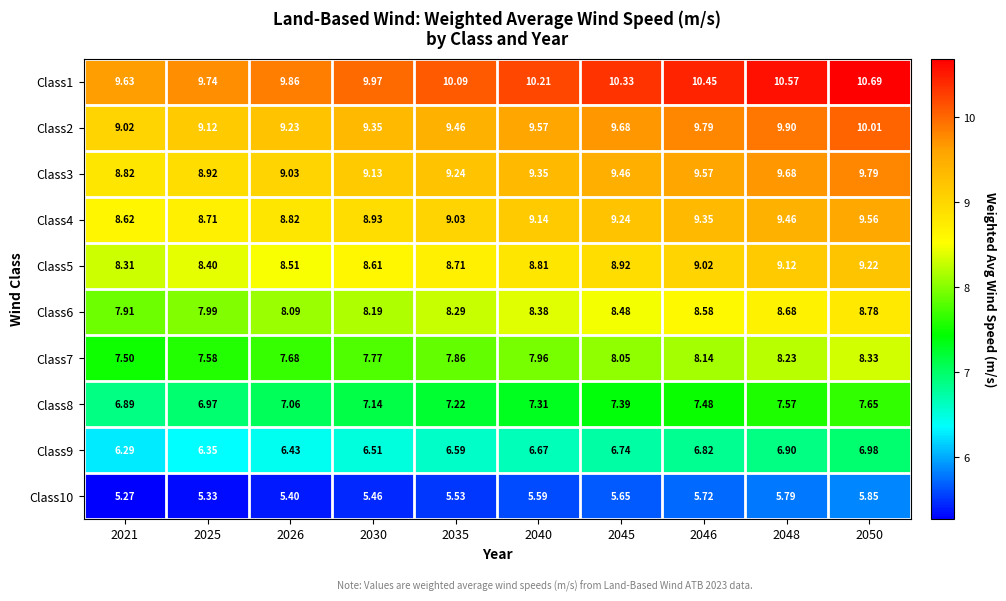

Is the value of Class8 at 2050 greater than the value of Class2 at 2026?

No